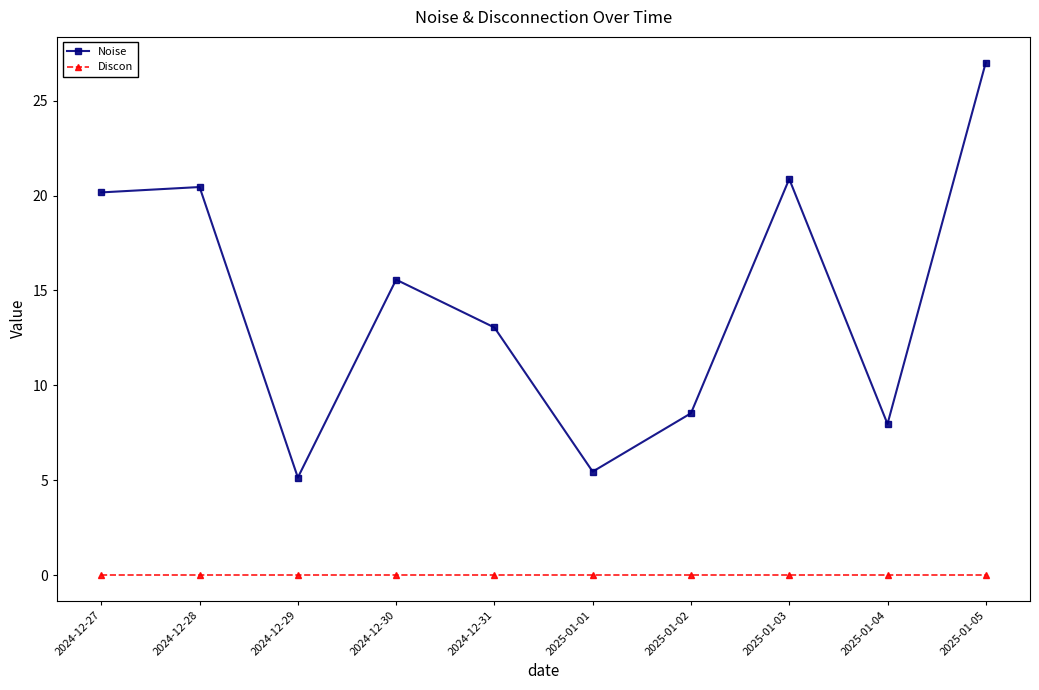

What is the label of the 3rd point from the right?

2025-01-03